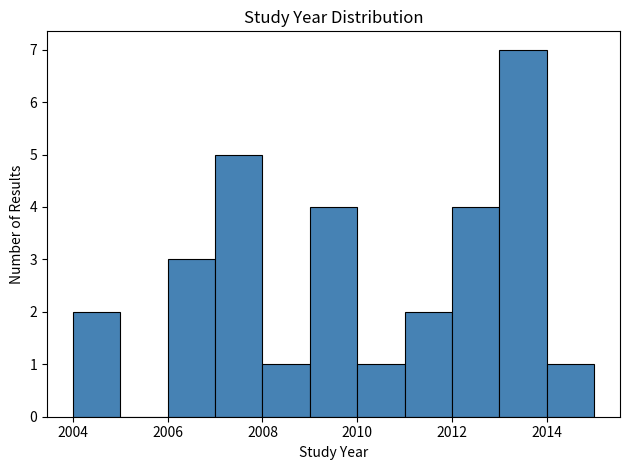

How tall is the bar that spans 2007 to 2008 on the x-axis? The values are not printed on the chart, so give them approximately, as read against the axis.

5